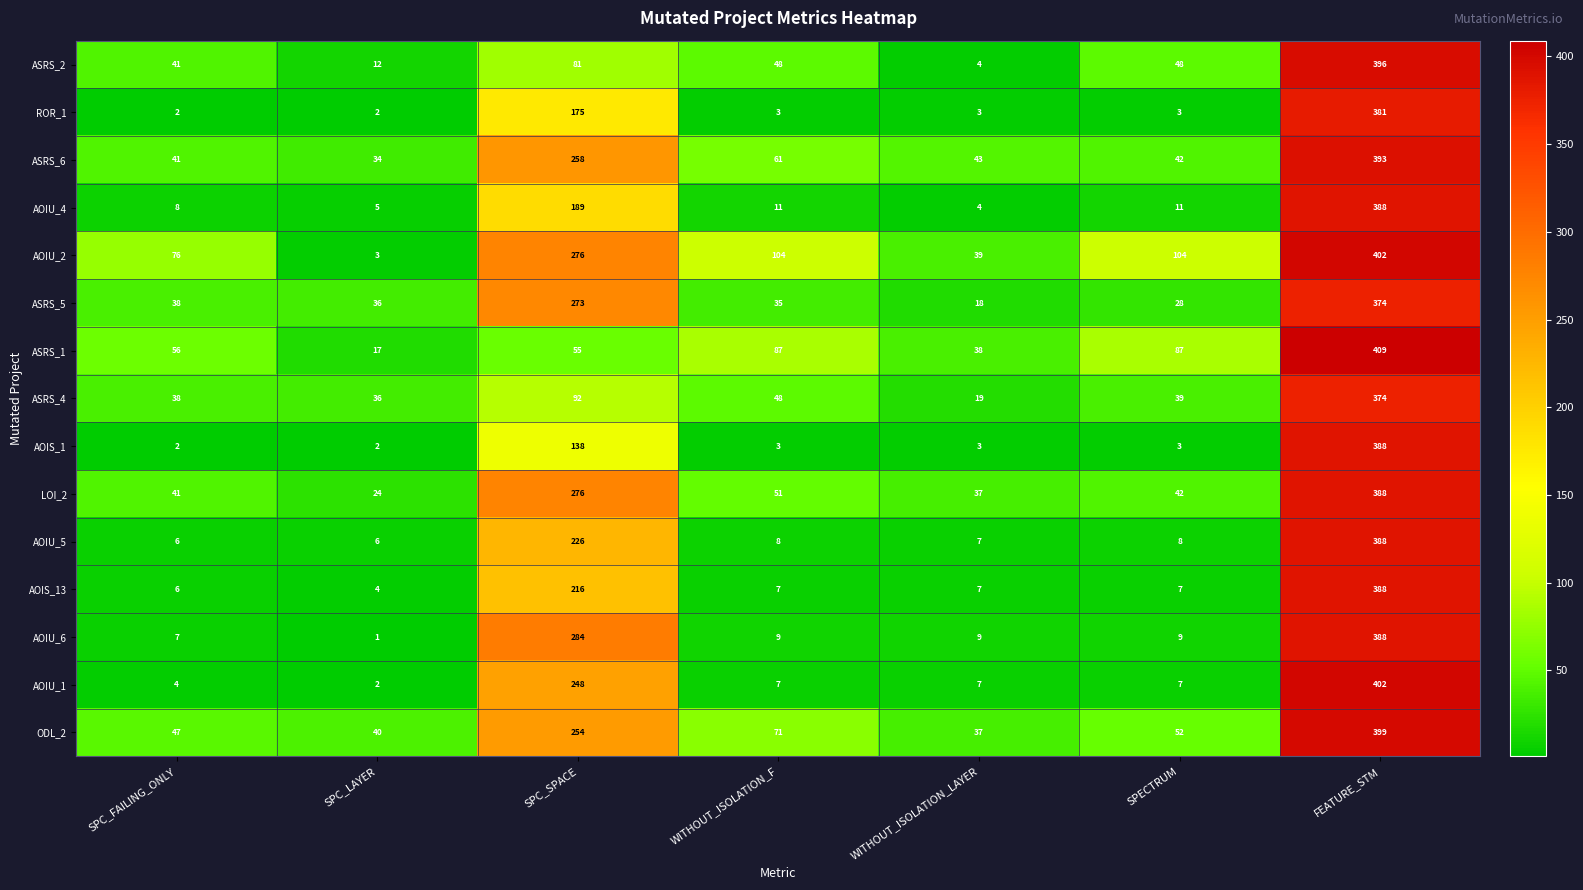

The AOIS_13 series shows 62 at SPC_SPACE. True or false?

False